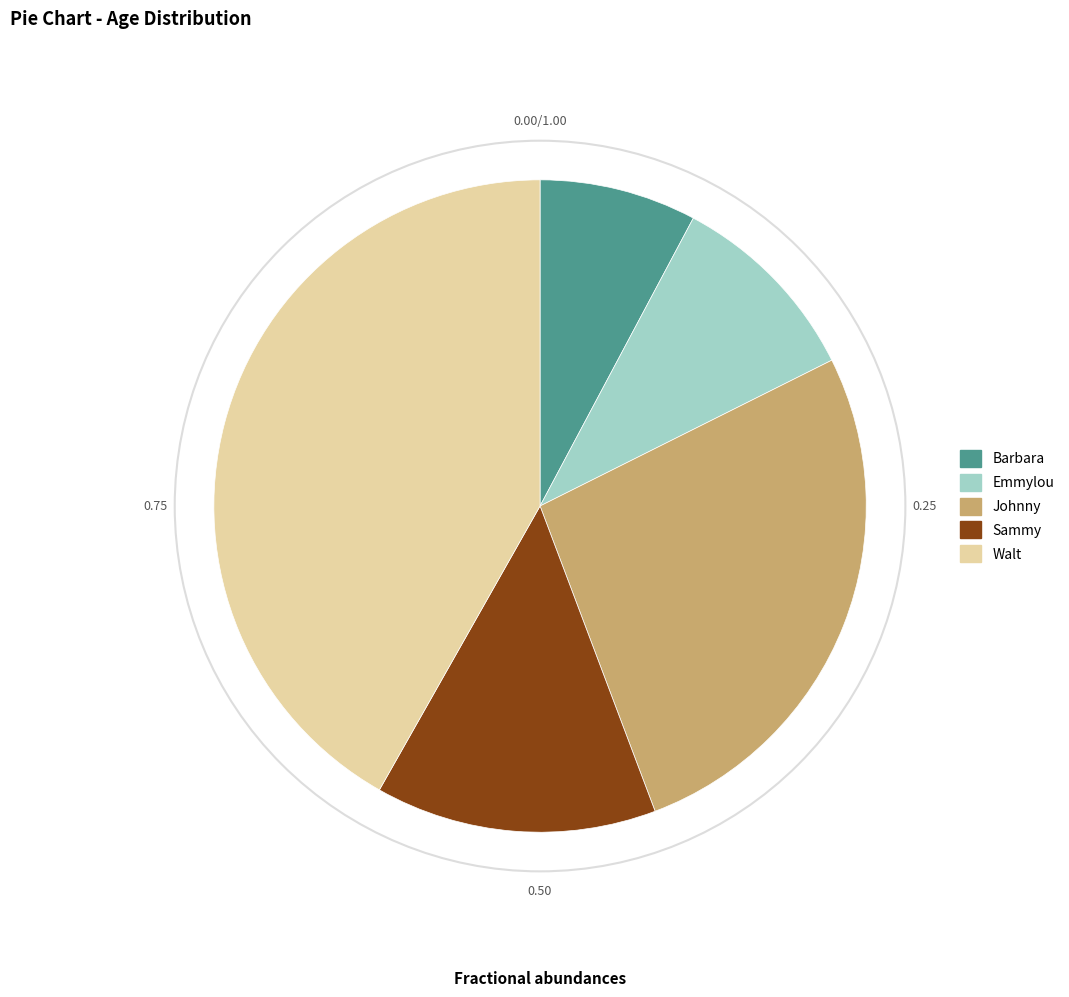

Is the sum of Emmylou and Sammy greater than half?

No